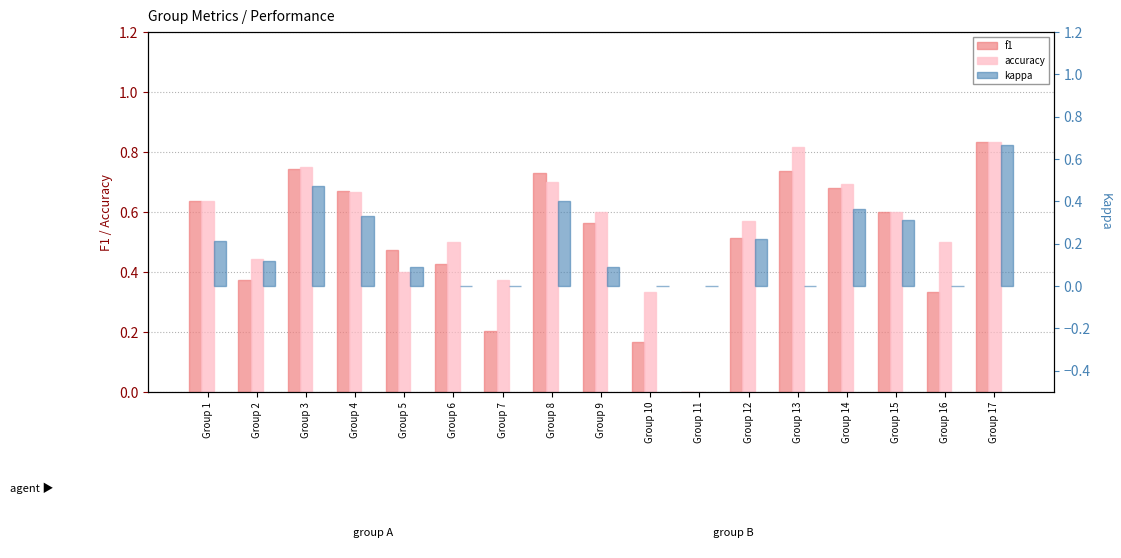

At Group 5, list the series in order from smallest to largest.

kappa, accuracy, f1